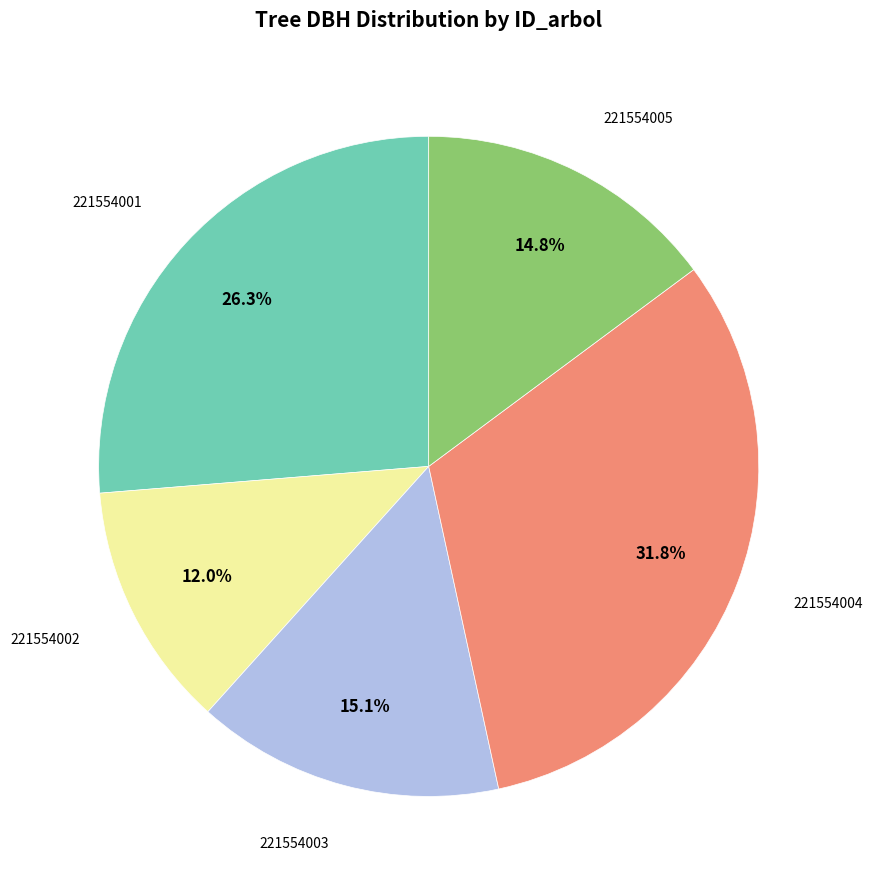

Does any single category account for the majority?

No